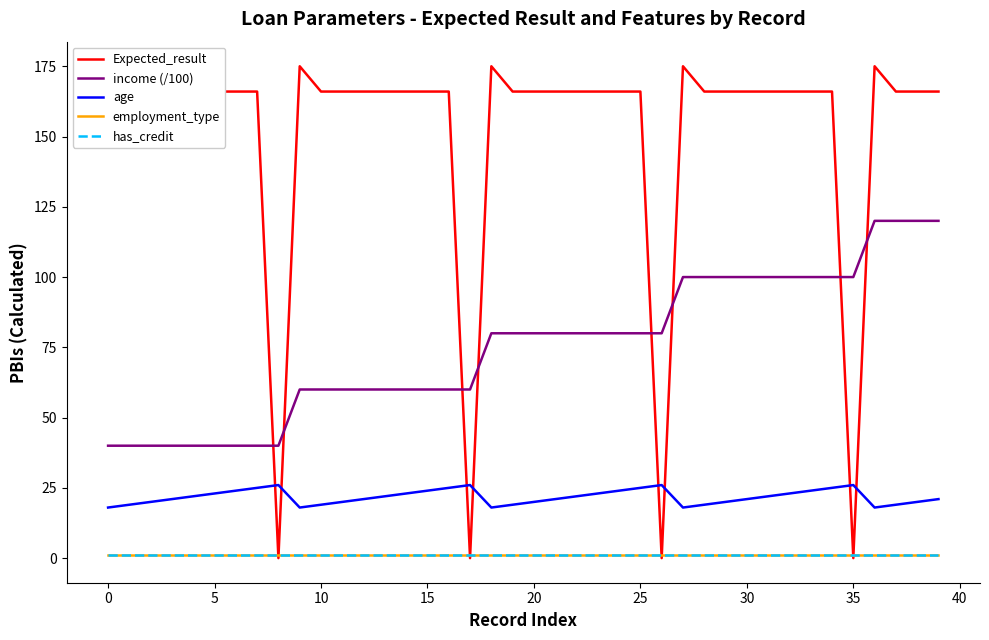

At 10, list the series in order from largest to smallest.

Expected_result, income (/100), age, employment_type, has_credit